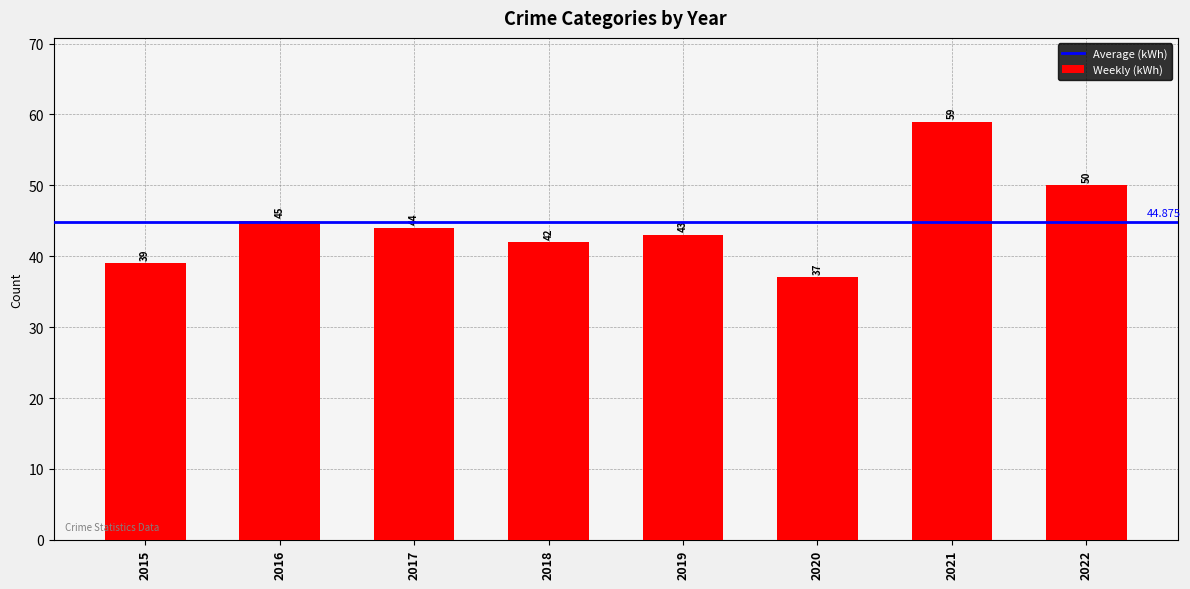

How many bars are there in total?

8